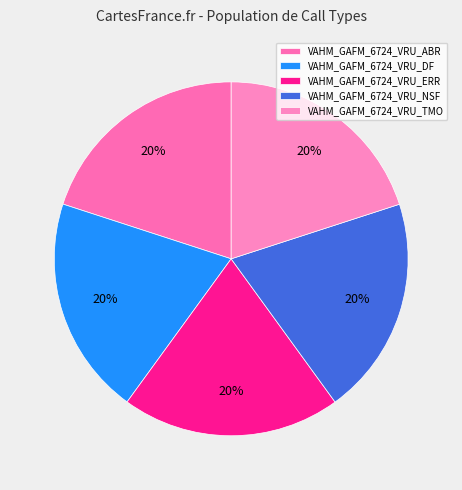

What percentage is the VAHM_GAFM_6724_VRU_ERR slice, to the nearest percent?

20%